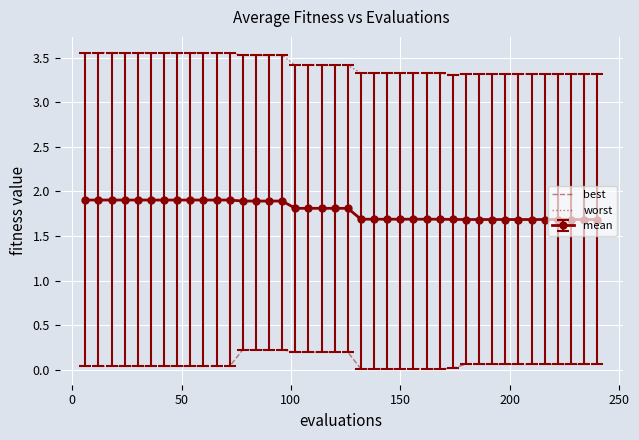

Count the number of categories in the chart.

40